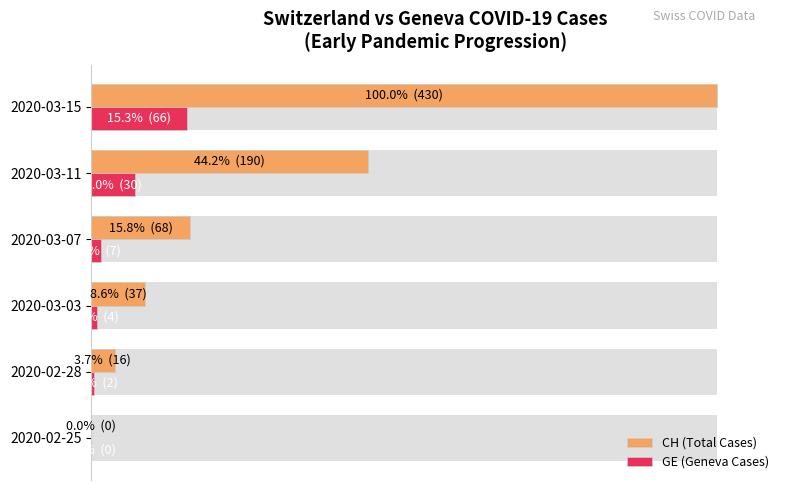

Rank the series by their maximum value, from highest to lowest.

CH (Total Cases), GE (Geneva Cases)